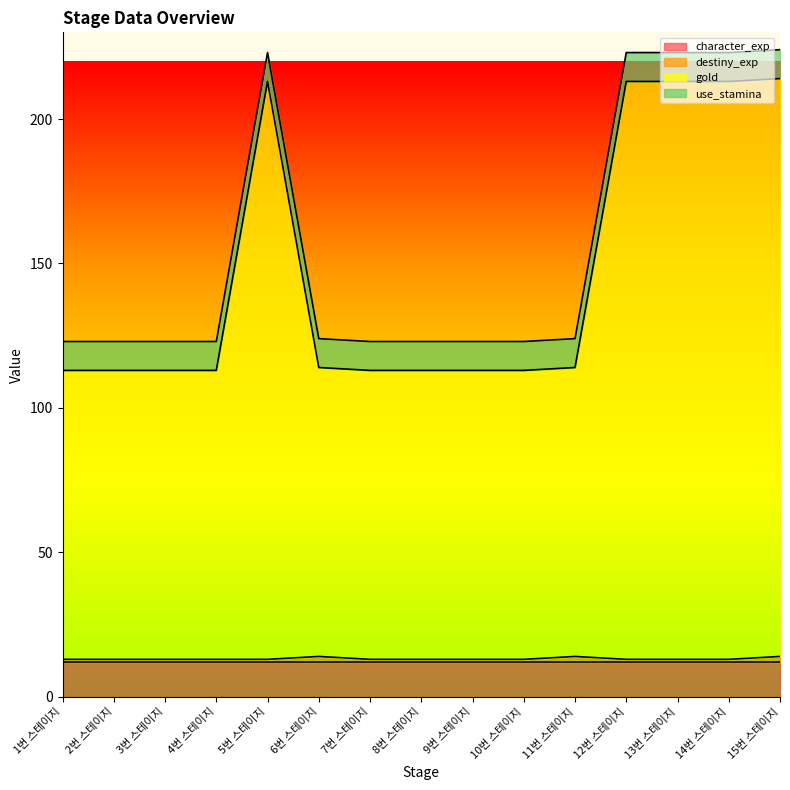

Which series has the widest spread of values?

gold